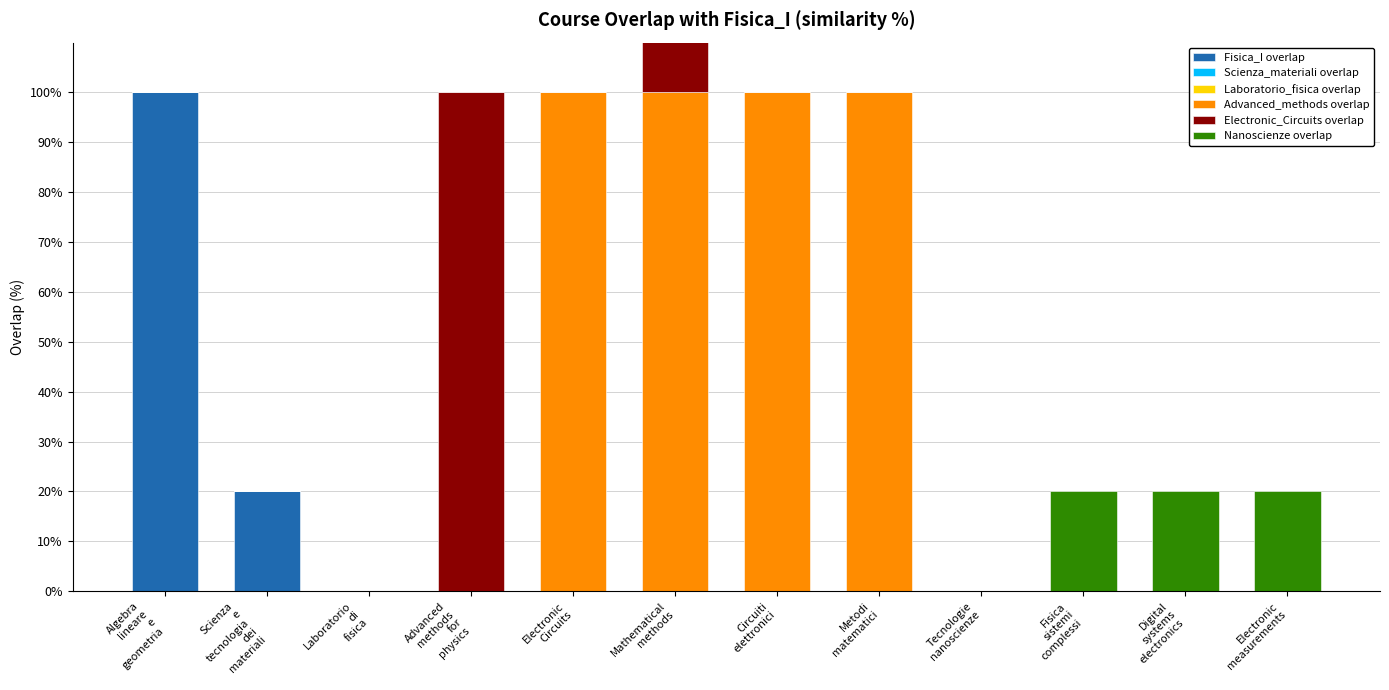

At which label does Nanoscienze overlap reach its minimum?

Algebra
lineare
e
geometria